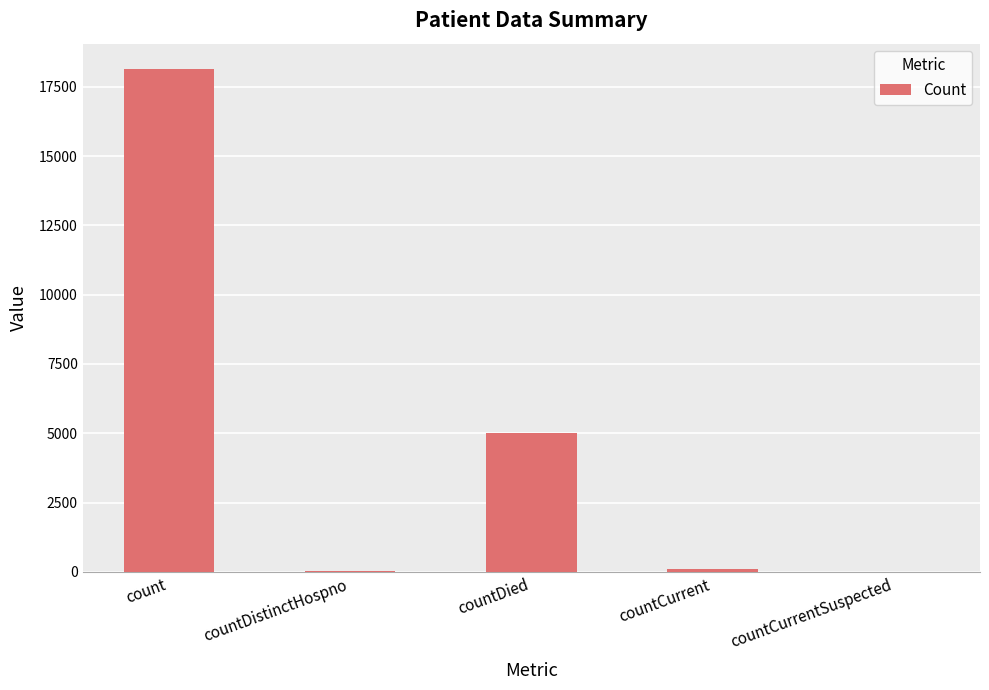

The value at countDied is 6894. True or false?

False